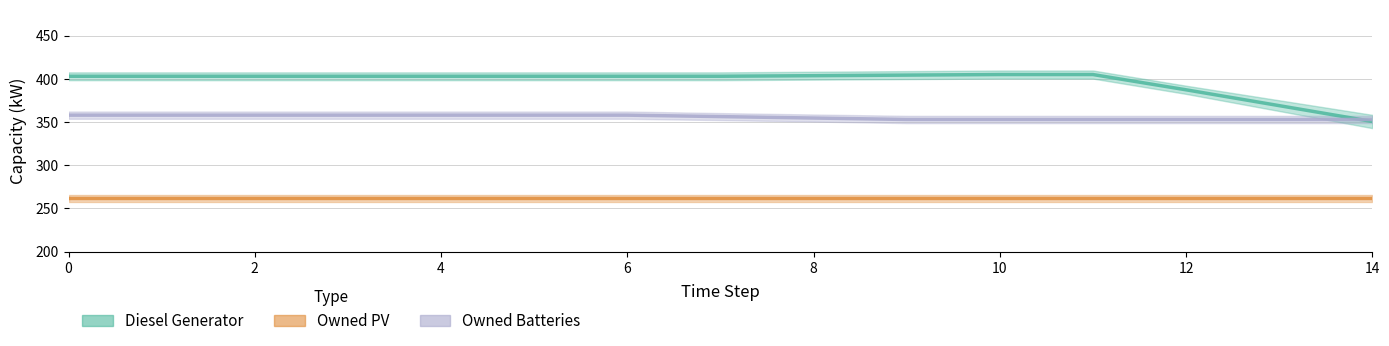

Reading left to right, transcribe all the data shown in this chart.

Diesel Generator: 403.0	403.0	403.0	403.0	403.0	403.0	403.0	403.0	403.7	404.3	405.0	405.0	387.3	369.0	350.7
Owned PV: 262.0	262.0	262.0	262.0	262.0	262.0	262.0	262.0	262.0	262.0	262.0	262.0	262.0	262.0	262.0
Owned Batteries: 358.0	358.0	358.0	358.0	358.0	358.0	358.0	356.3	354.7	353.0	353.0	353.0	353.0	353.0	353.0